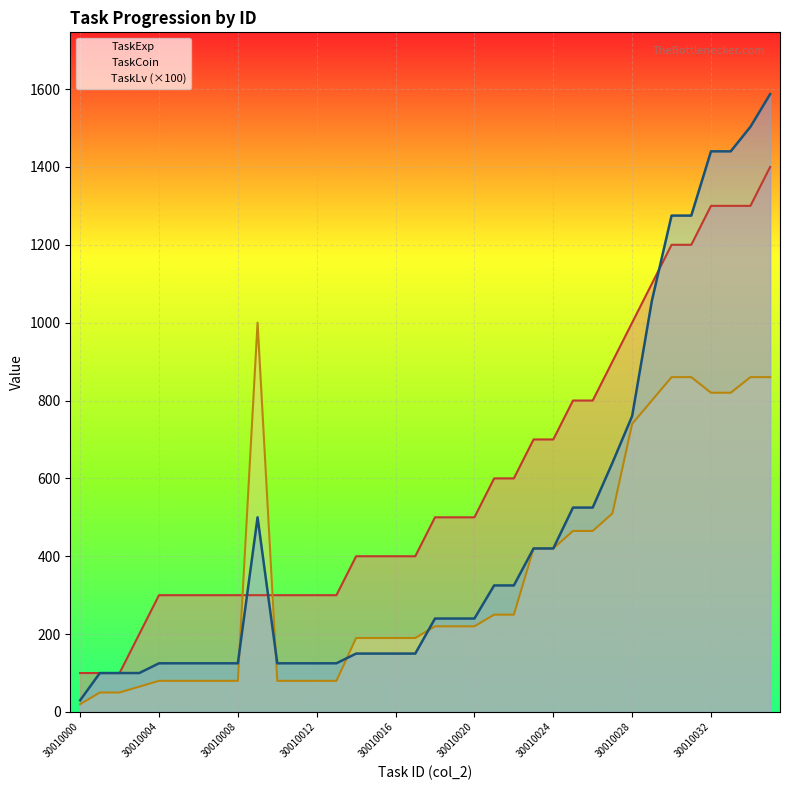

What is the sum of all TaskCoin values?

12725